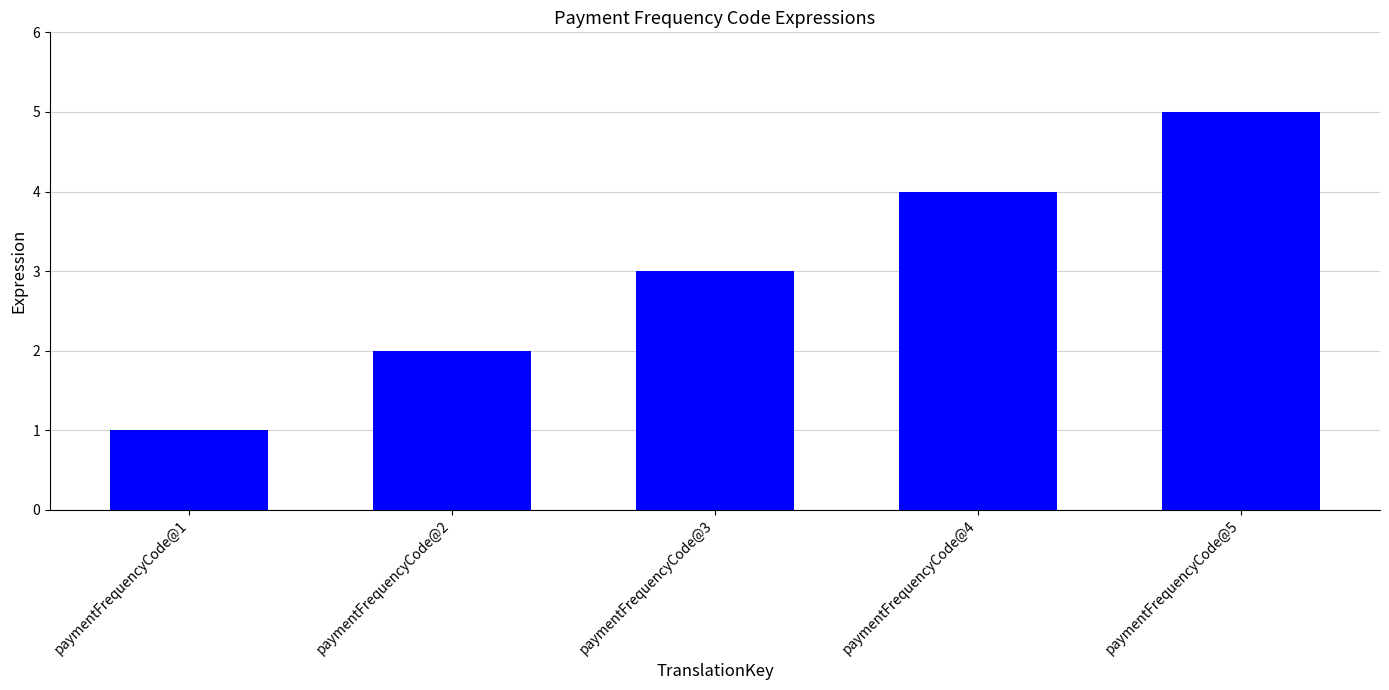

The value at paymentFrequencyCode@5 is 5. True or false?

True